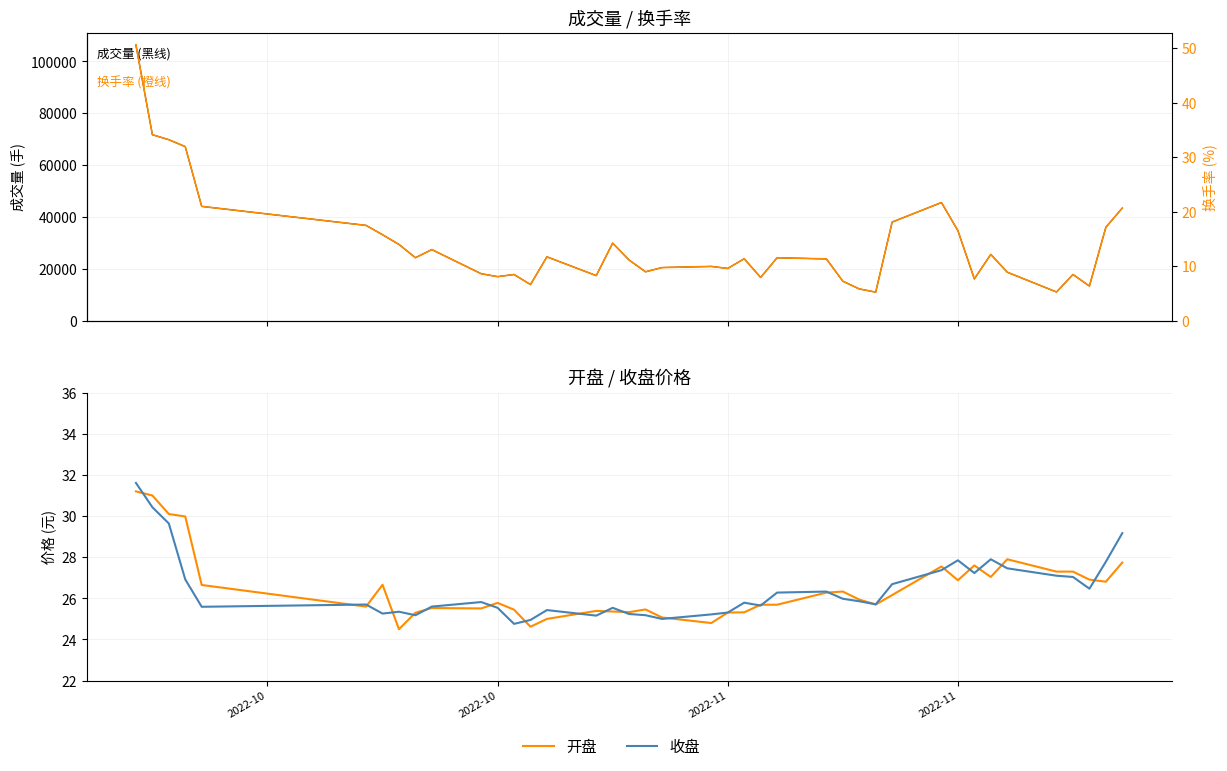

Reading right to left, what are all the values shown in this chart?

成交量: 43420.0	36021.0	13341.0	17811.0	11049.0	18681.0	25548.0	16103.0	34704.0	45558.0	38026.0	10989.0	12238.0	15210.0	23819.0	24251.0	16652.0	23884.0	20127.0	20917.0	20474.0	18841.0	23368.0	29903.0	17369.0	24612.0	13919.0	17800.0	16972.0	18098.0	27398.0	24284.0	29396.0	33143.0	36740.0	44071.0	67124.0	69795.0	71724.0	106332.0
开盘: 27.7	26.8	26.9	27.3	27.3	27.9	27.0	27.6	26.9	27.6	26.2	25.7	25.9	26.3	26.3	25.7	25.7	25.3	25.3	24.8	25.1	25.5	25.3	25.4	25.4	25.0	24.6	25.4	25.8	25.5	25.5	25.3	24.5	26.7	25.6	26.6	30.0	30.1	31.0	31.2
收盘: 29.2	27.8	26.5	27.0	27.1	27.5	27.9	27.2	27.9	27.4	26.7	25.7	25.9	26.0	26.3	26.3	25.6	25.8	25.3	25.2	25.0	25.2	25.2	25.5	25.2	25.4	24.9	24.8	25.5	25.8	25.6	25.2	25.4	25.3	25.7	25.6	26.9	29.6	30.4	31.6
换手率: 20.7	17.1	6.3	8.5	5.3	8.9	12.2	7.7	16.5	21.7	18.1	5.2	5.8	7.2	11.3	11.5	7.9	11.4	9.6	9.9	9.7	9.0	11.1	14.2	8.3	11.7	6.6	8.5	8.1	8.6	13.0	11.6	14.0	15.8	17.5	21.0	31.9	33.2	34.1	50.6